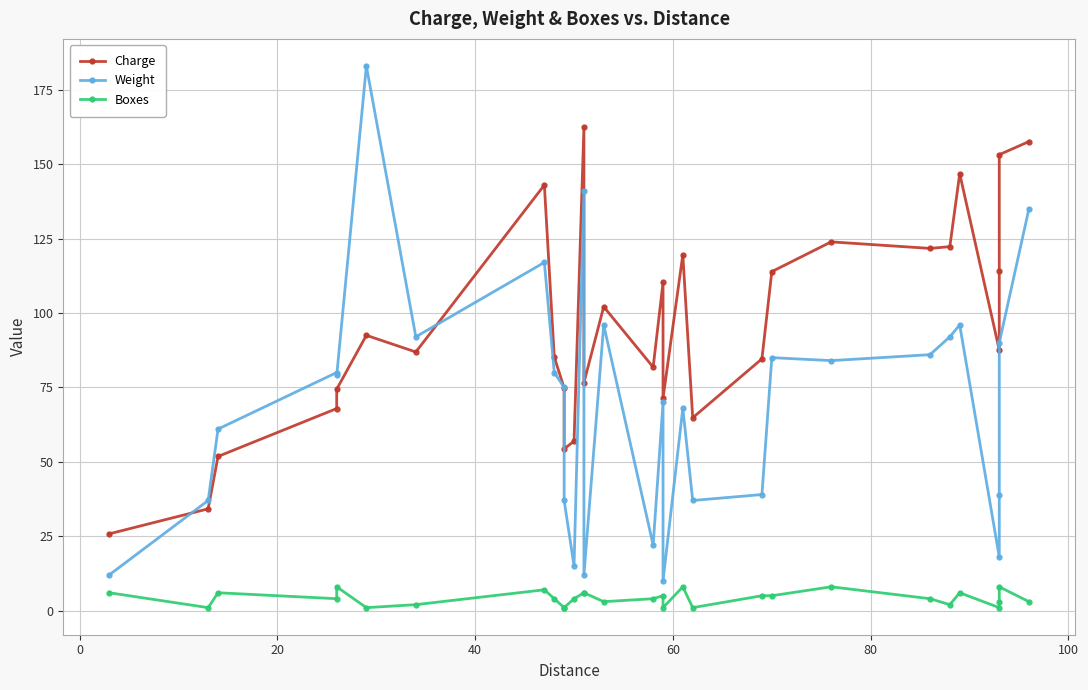

How many data points does each series have?

30